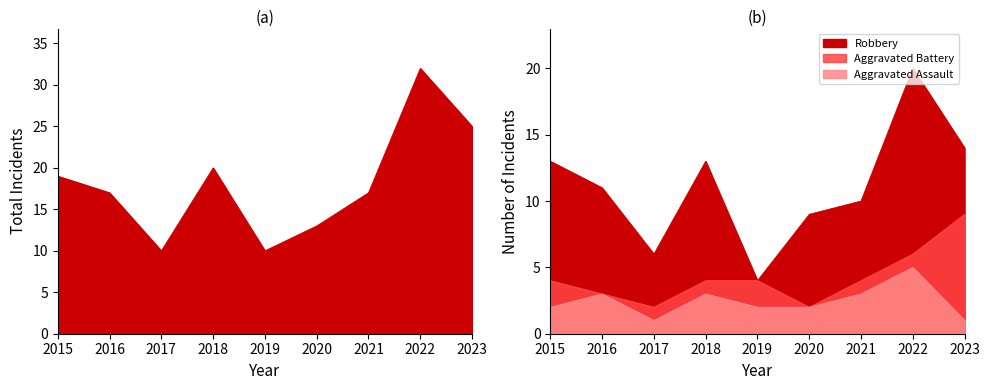

What value does the Robbery series have at 2017, to the nearest 10?

10